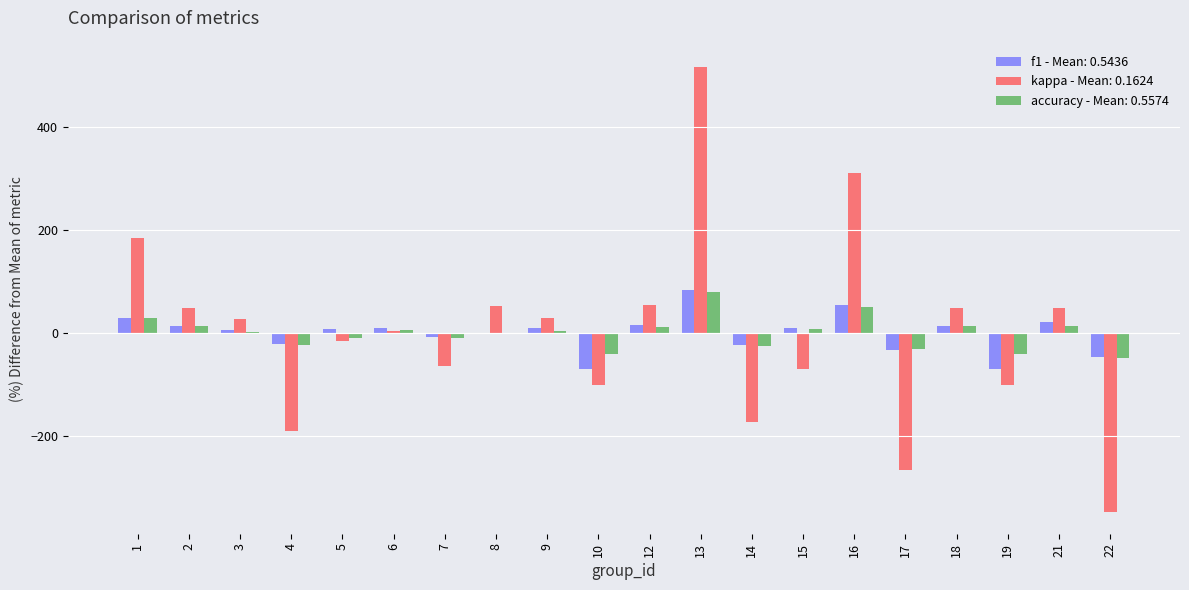

What is the greatest value displayed?

515.9